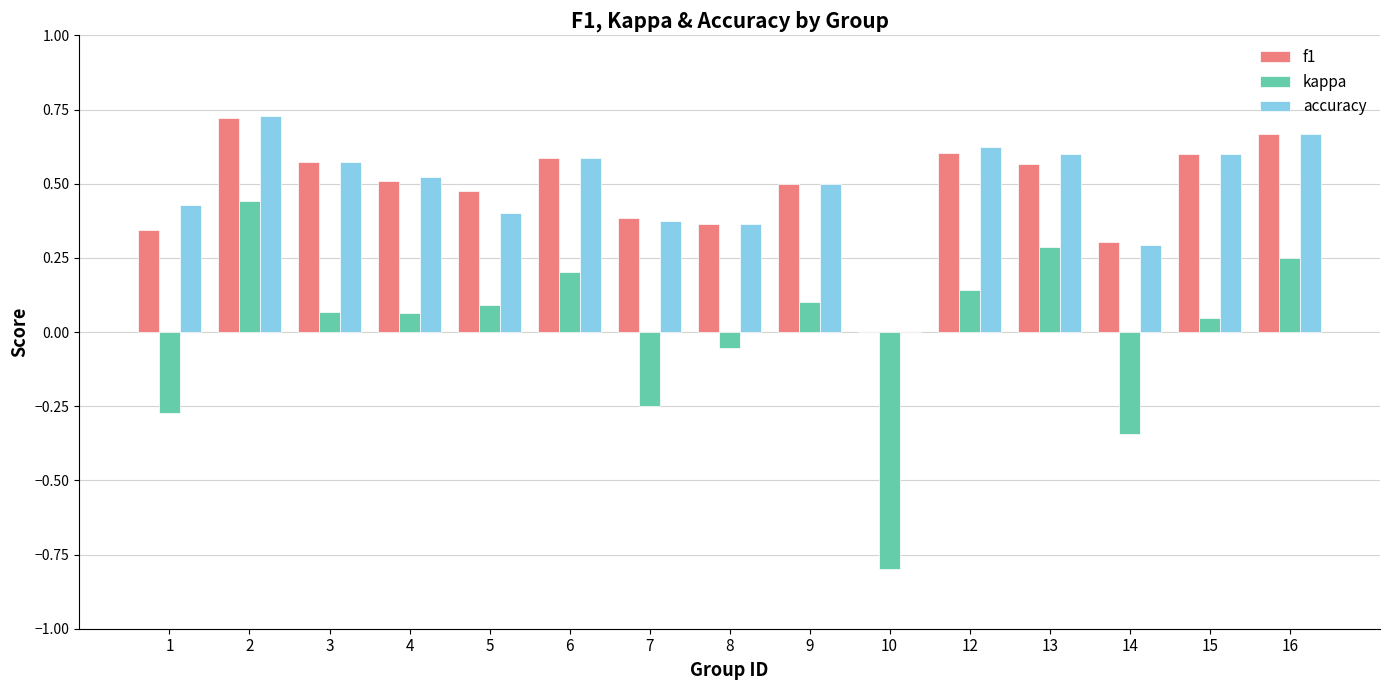

What is the sum of all accuracy values?

7.3